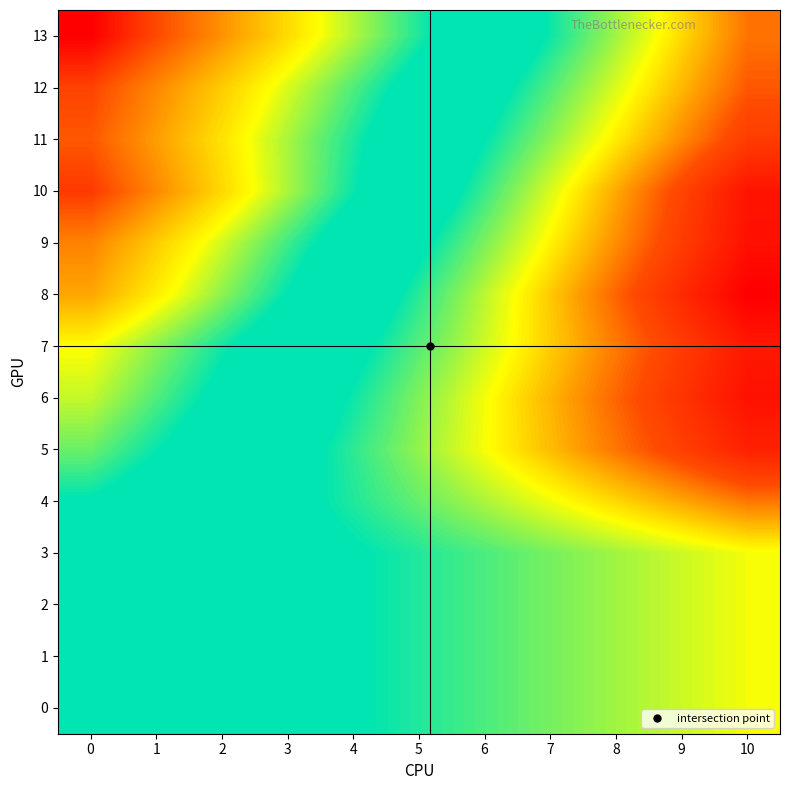

What is the difference between the highest and lowest values at 0?

0.6